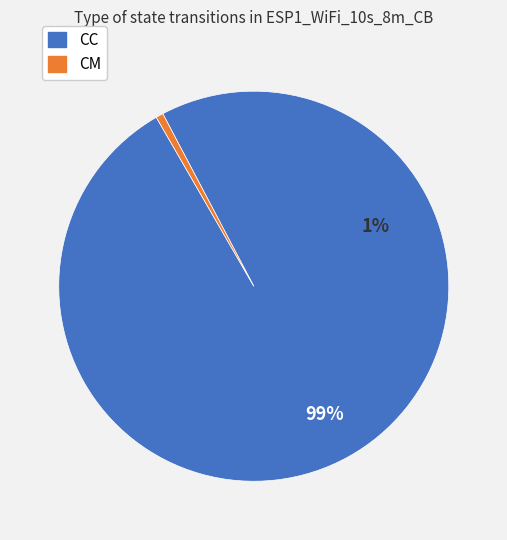

Does CC represent more than half of the total?

Yes